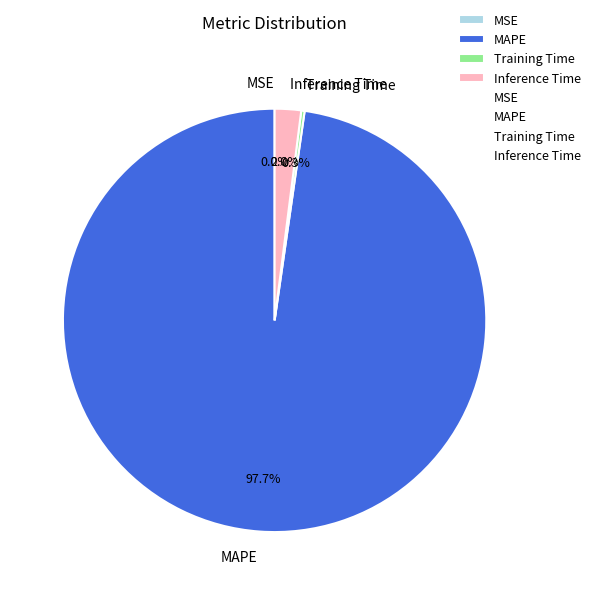

Which slice represents more than half of the pie?

MAPE